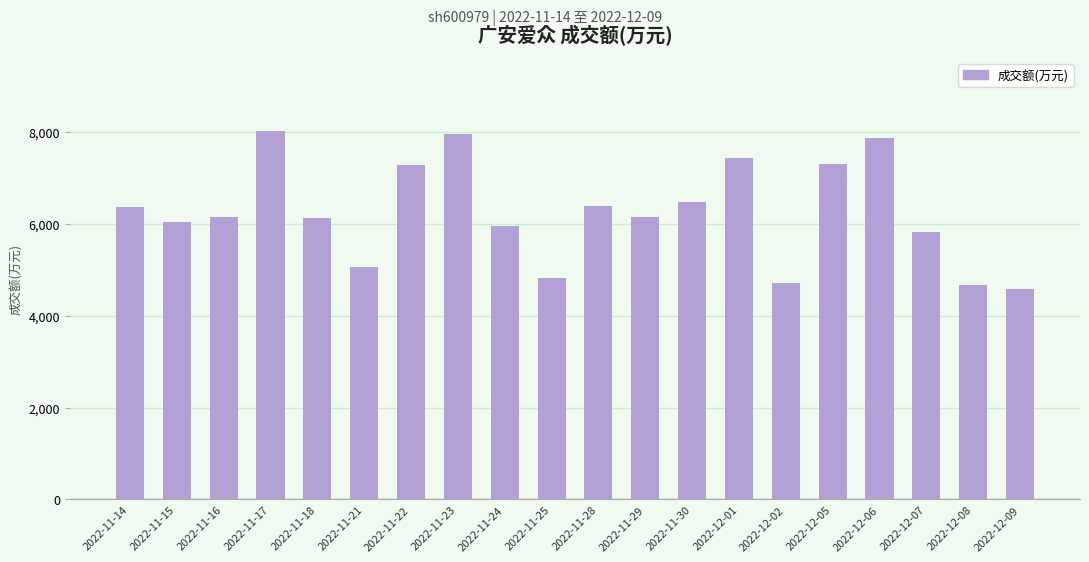

Approximately how many times larger is the value at 2022-12-02 compared to 2022-12-07?

0.8